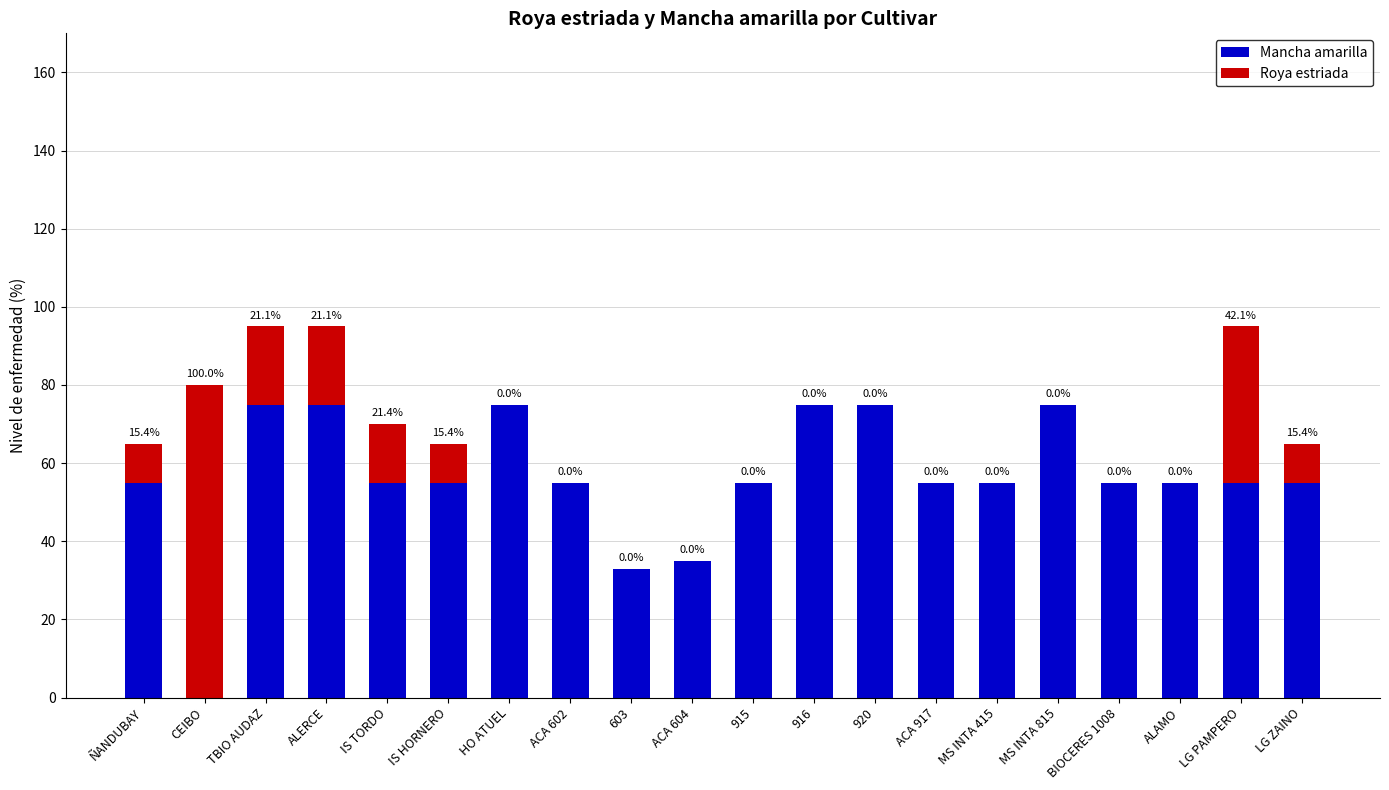

The value of Mancha amarilla at 603 is 33. True or false?

True